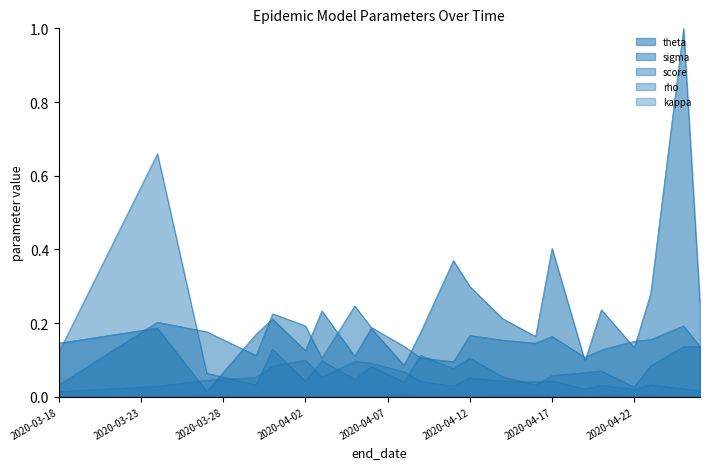

How many lines are shown in the chart?

5